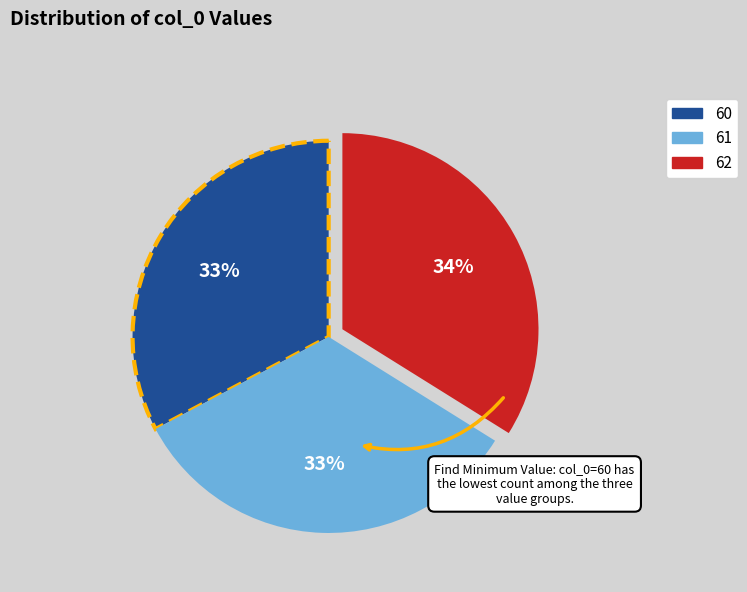

Which slice is the largest?

62